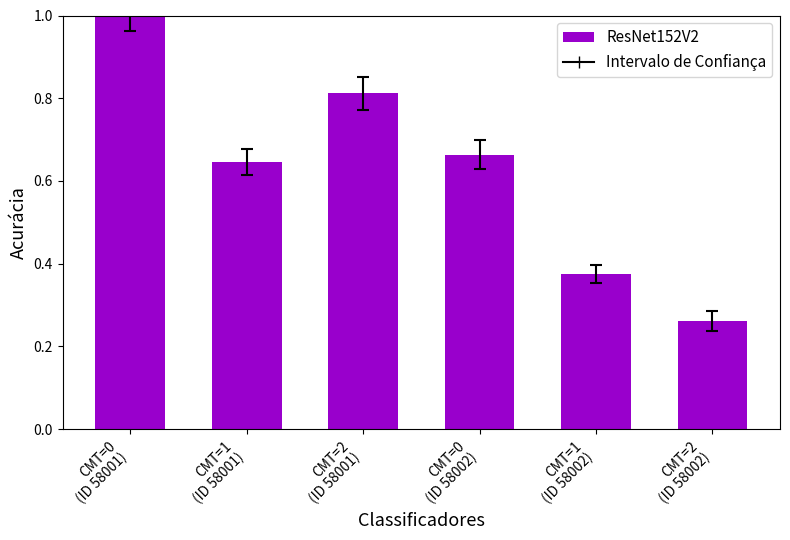

How many data points does each series have?

6